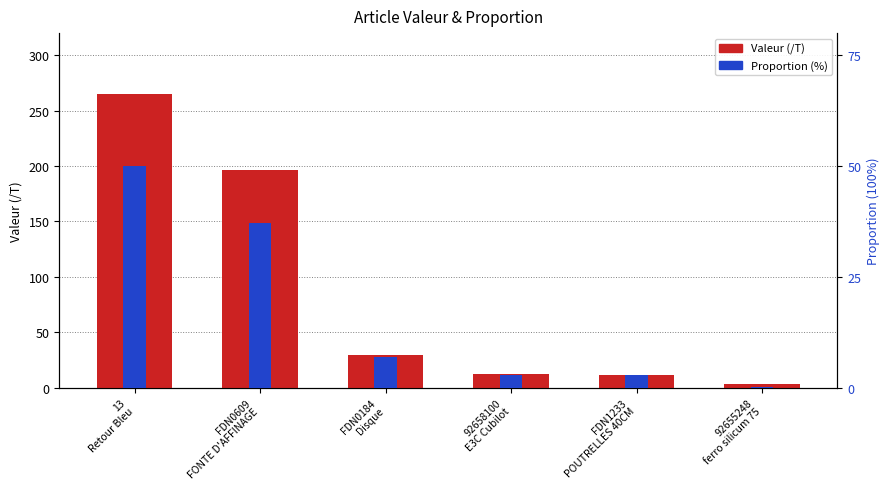

Where does the Proportion (%) series first go above 6?

13
Retour Bleu